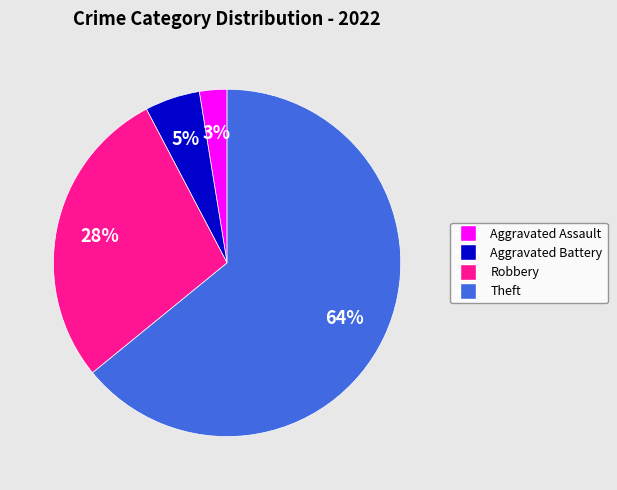

To the nearest percent, what is the average slice percentage?

25%